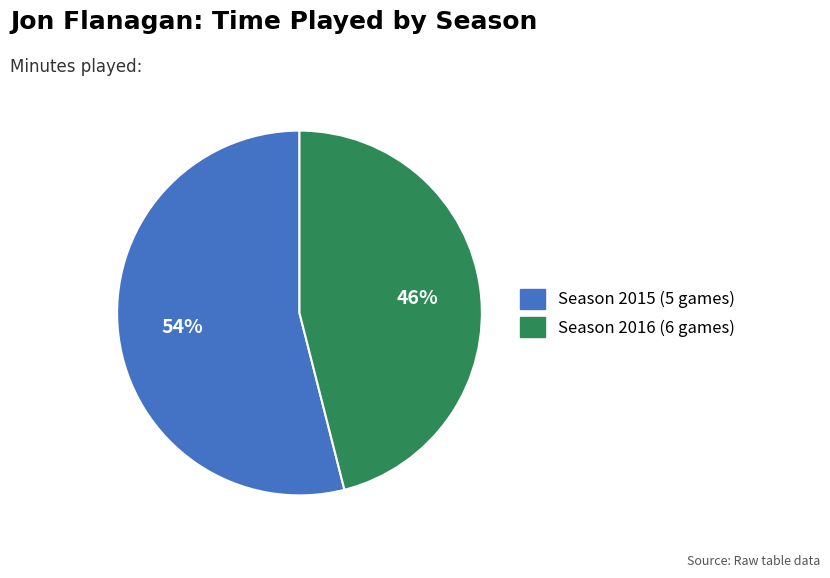

What is the ratio of the value at Season 2015 (5 games) to the value at Season 2016 (6 games)?

1.2